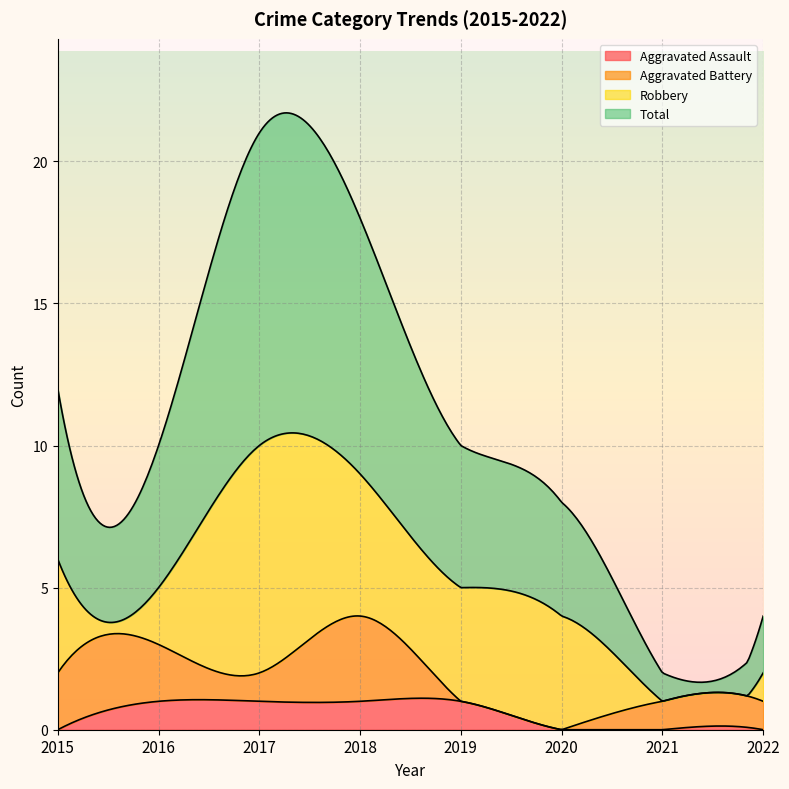

List the series in order of their peak value, highest first.

Total, Robbery, Aggravated Battery, Aggravated Assault